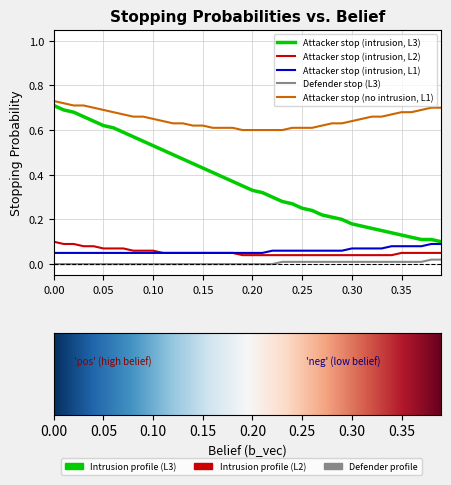

Which series has the widest spread of values?

Attacker stop (intrusion, L3)